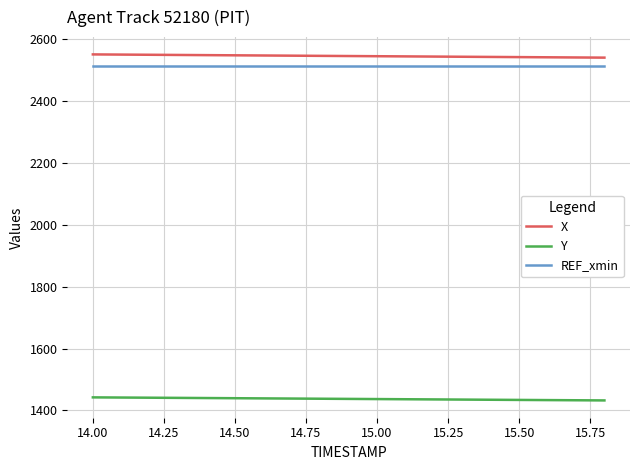

Which series has the largest total across all categories?

X